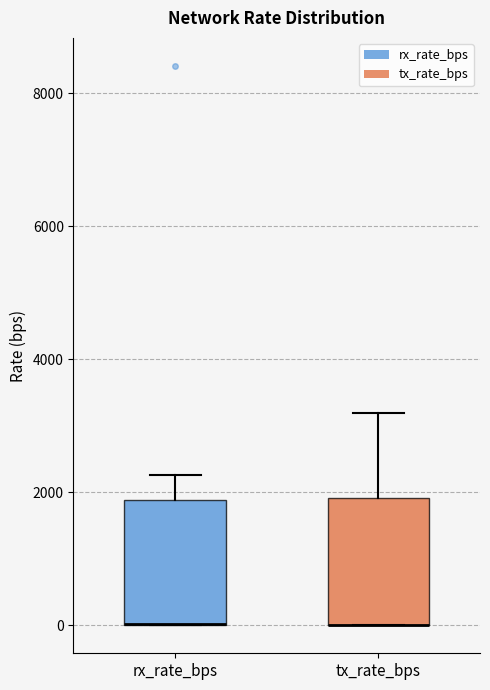

Where does the upper whisker of the box for rx_rate_bps end on the y-axis? The values are not printed on the chart, so give them approximately, as read against the axis.

2200